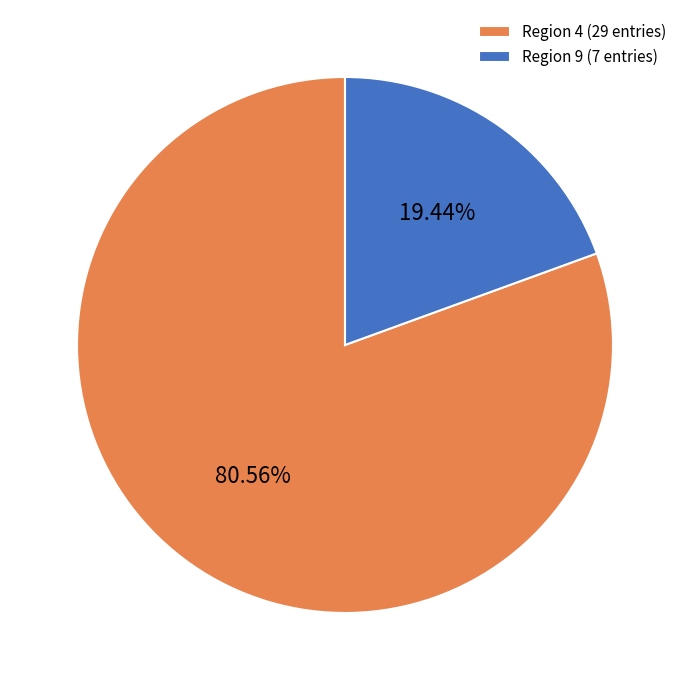

Do Region 4 (29 entries) and Region 9 (7 entries) together represent more than half of the pie?

Yes